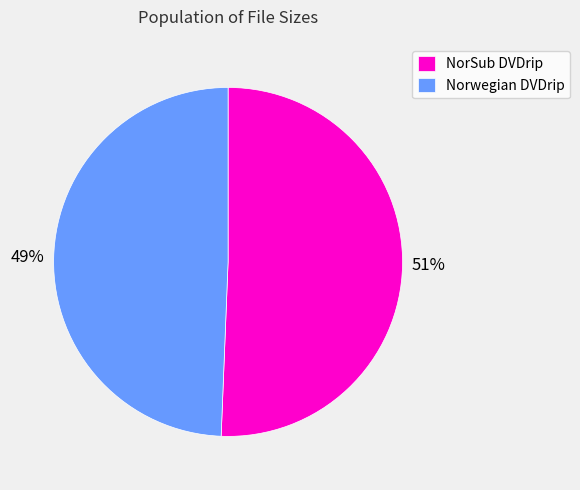

Is there any slice that represents more than half of the pie?

Yes